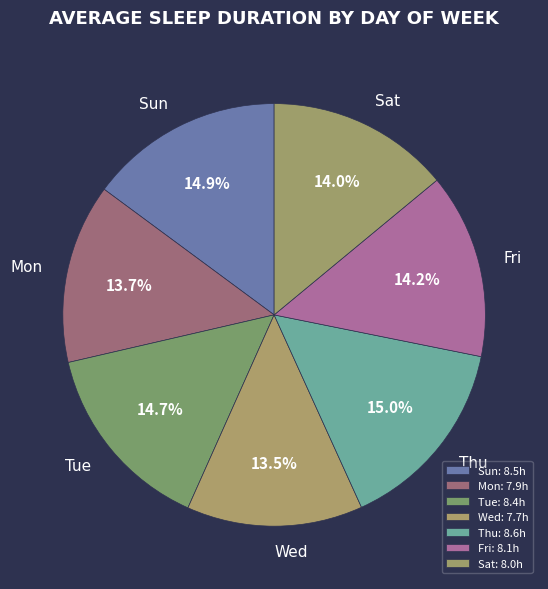

What portion of the pie excludes Fri?

85.8%